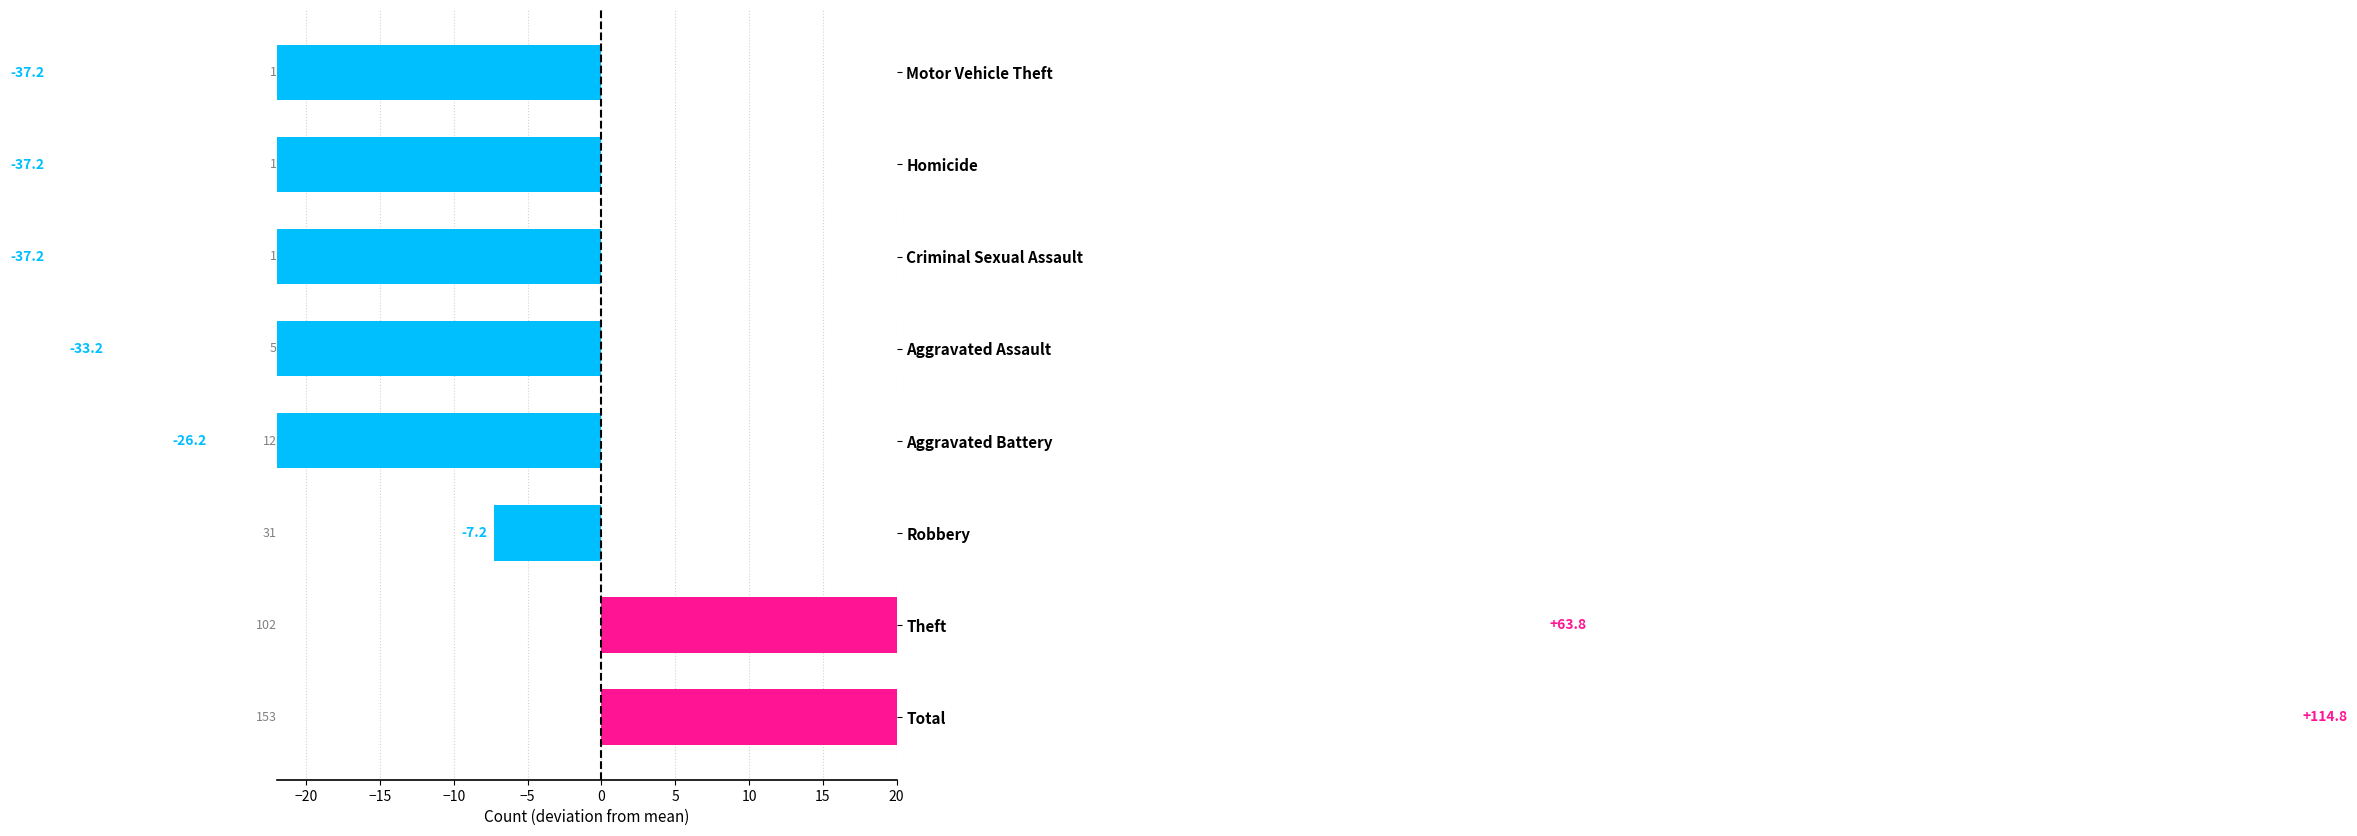

Is it true that the value at Aggravated Battery is -37.0?

False